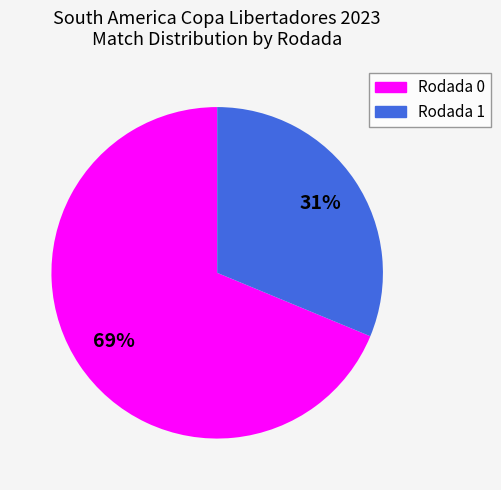

Is there any slice that represents more than half of the pie?

Yes